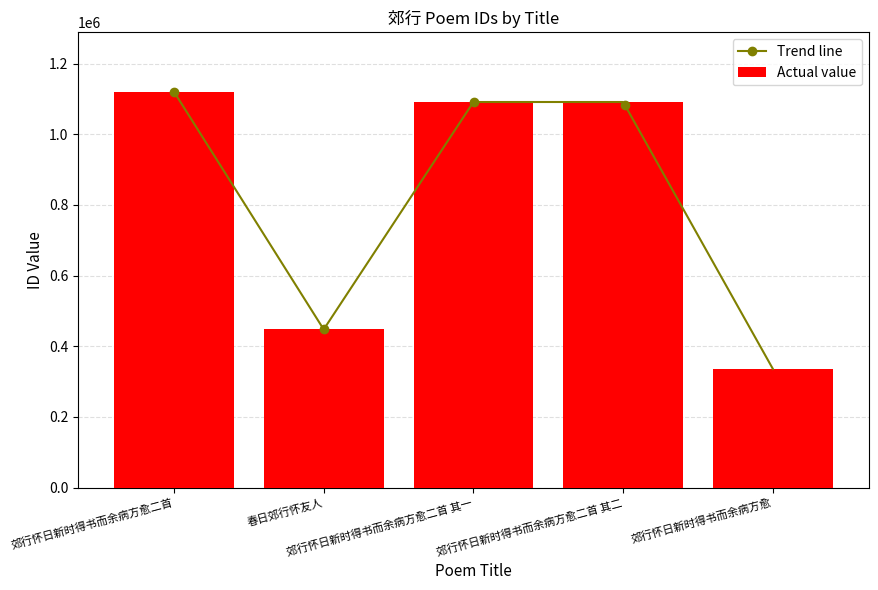

Reading right to left, what are all the values shown in this chart?

335986	1091416	1091415	447760	1120466